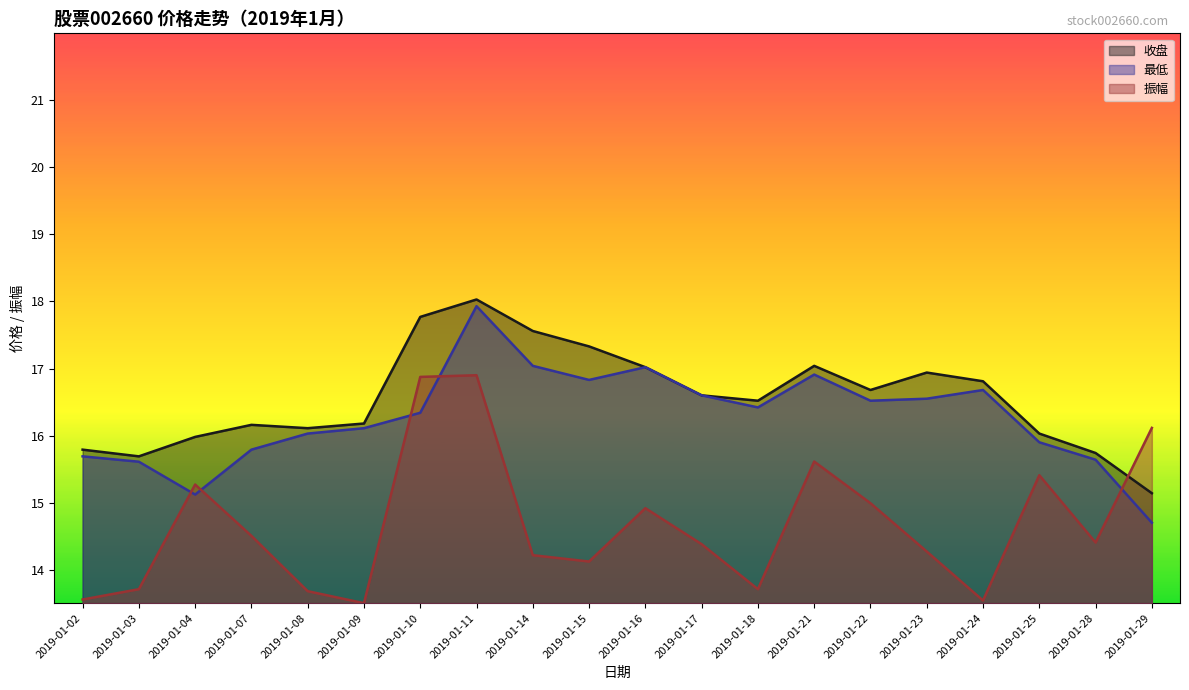

How many series are shown in this chart?

3